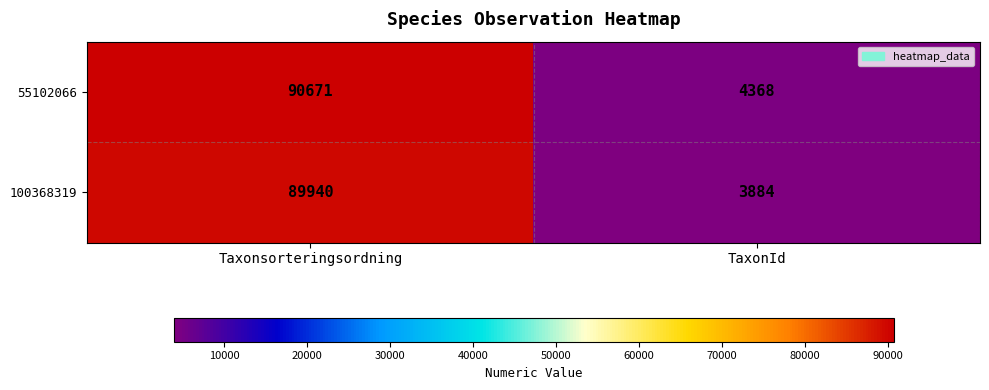

List the series in order of their overall mean, highest first.

55102066, 100368319